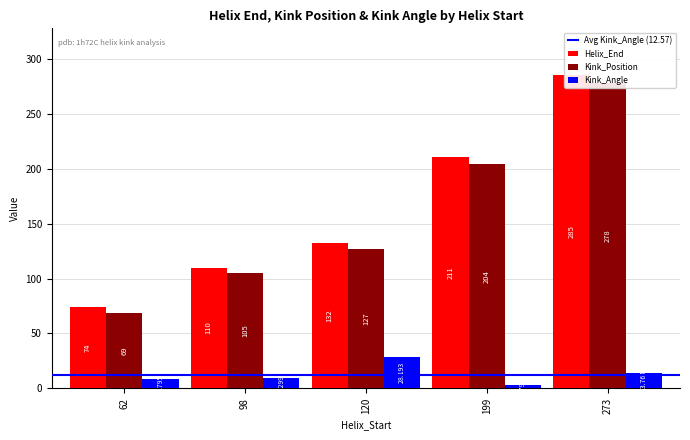

Rank the series at 273 from highest to lowest value.

Helix_End, Kink_Position, Kink_Angle